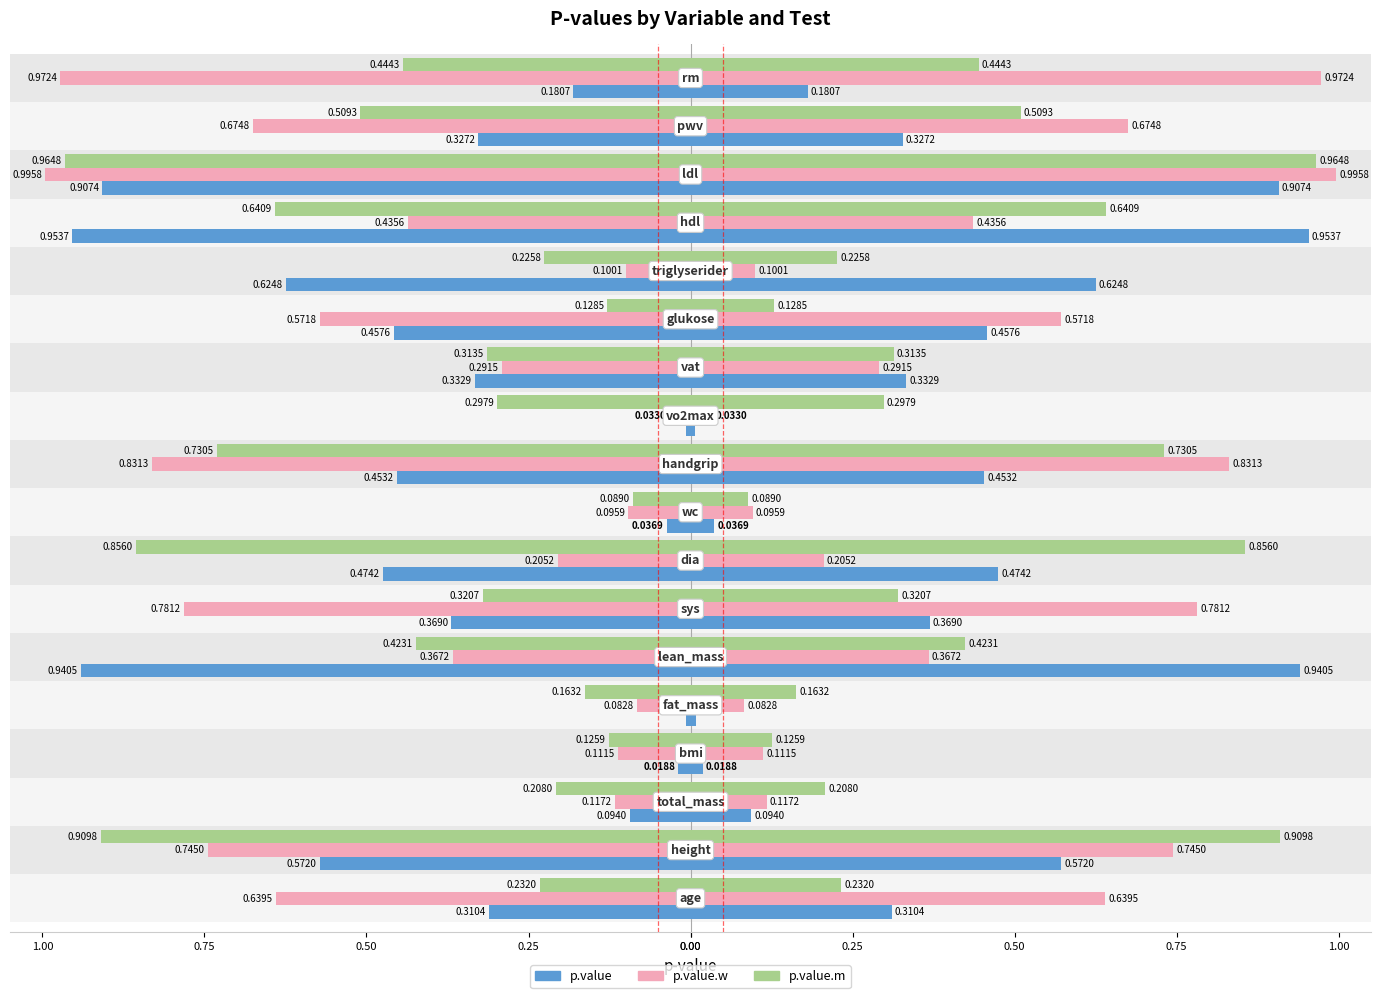

How many groups of bars are there?

18